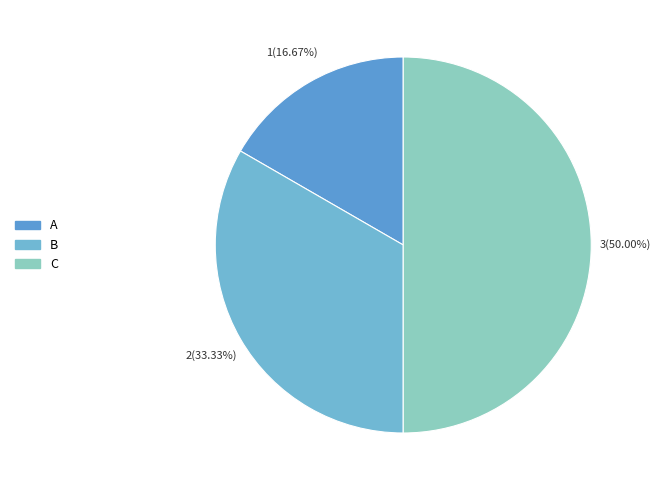

What percentage is the C slice, to the nearest percent?

50%